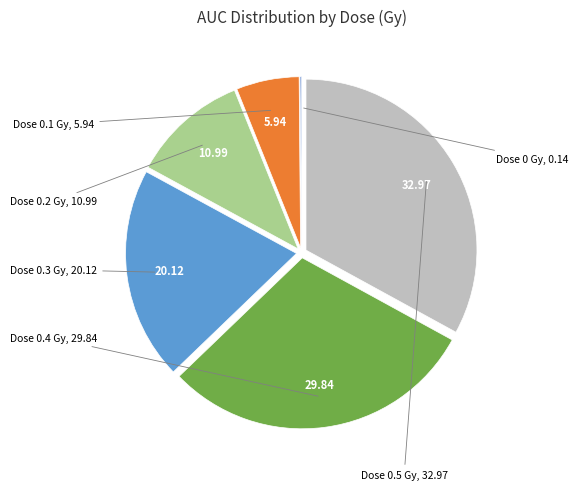

Does any single category account for the majority?

No